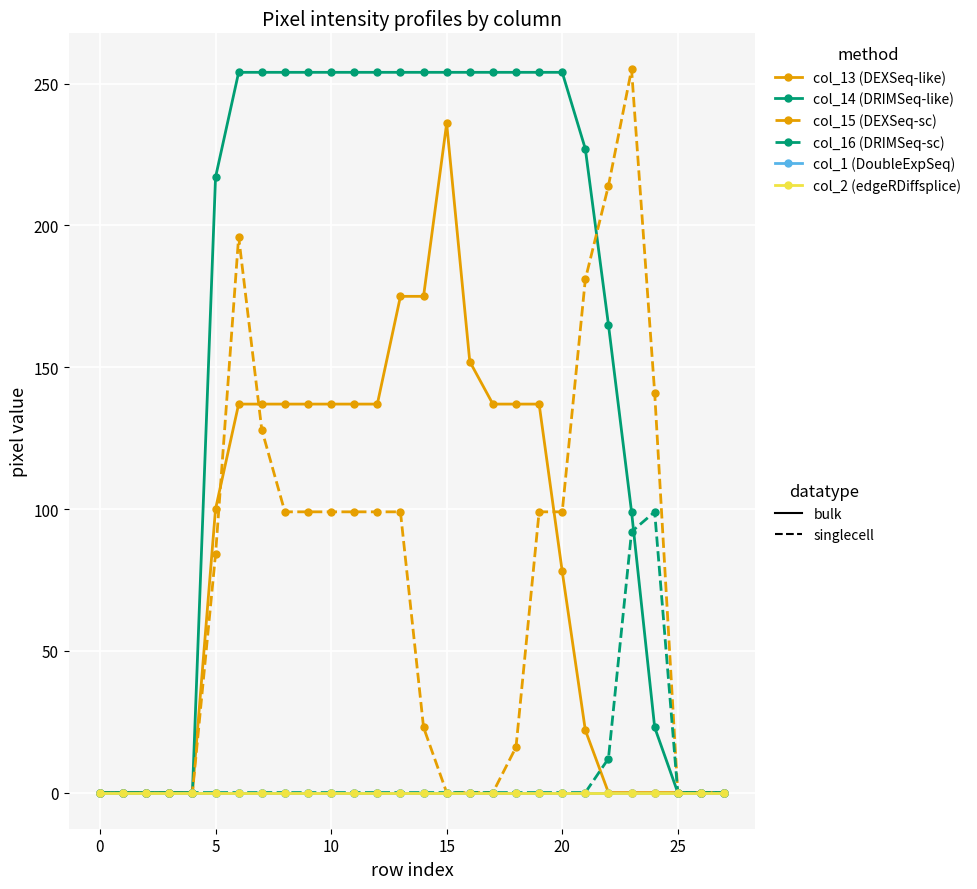

Is this an area chart (filled region under the line)?

No